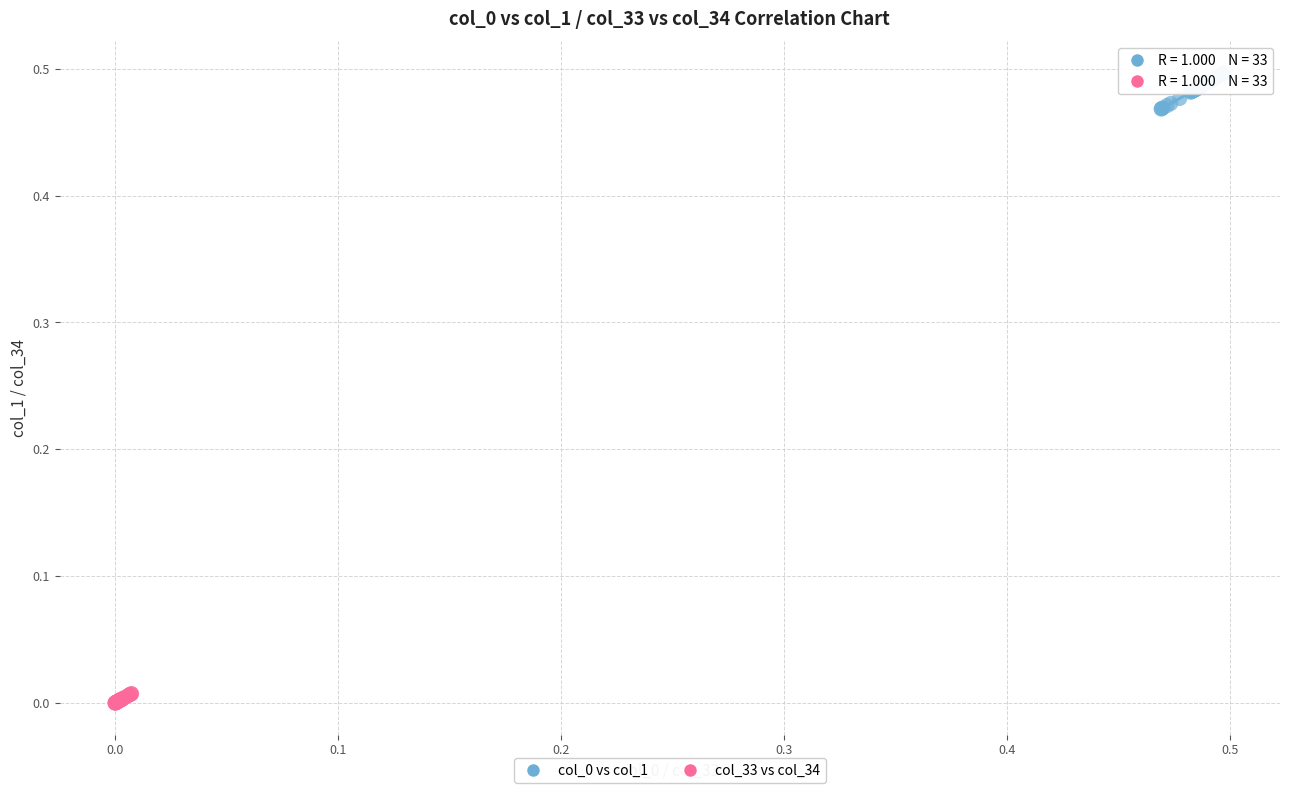

Which series contains the lowest Y value?

col_33 vs col_34